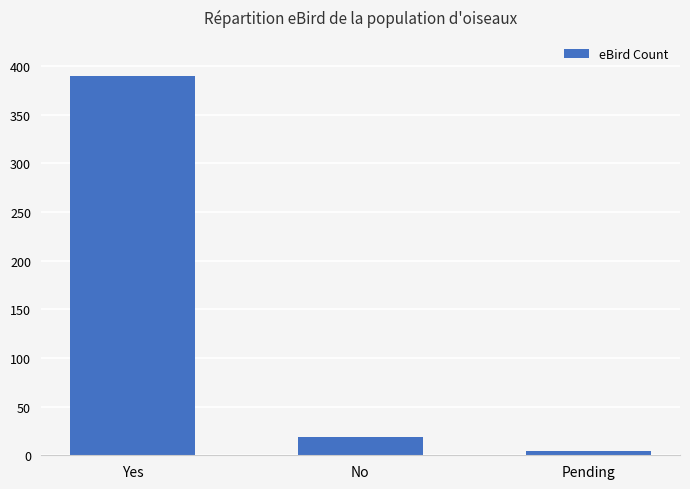

What is the average value?

138